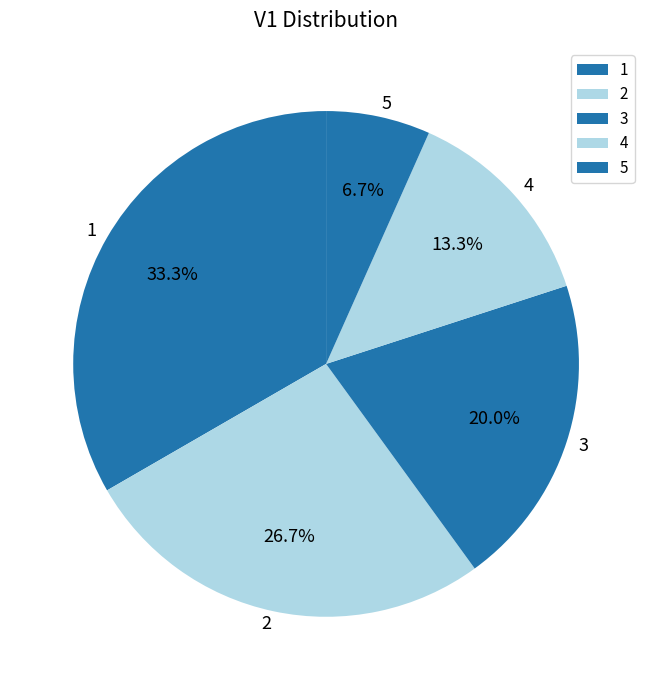

Count the number of slices in the pie.

5